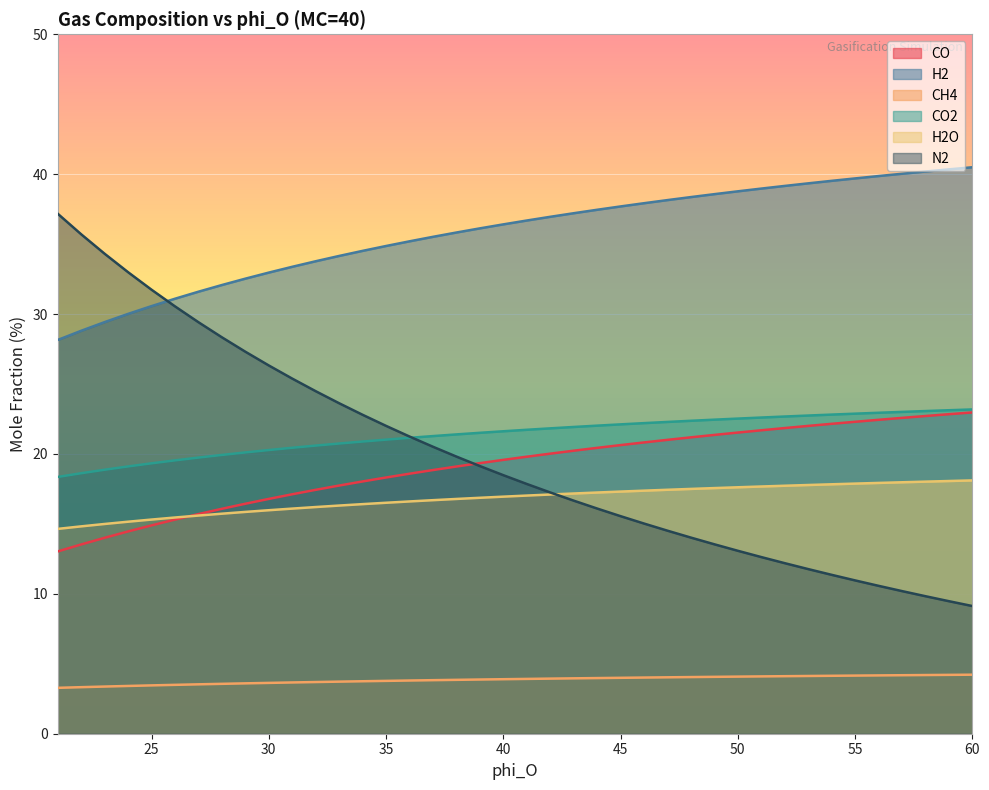

What is the highest value of the CO2 series?

23.2